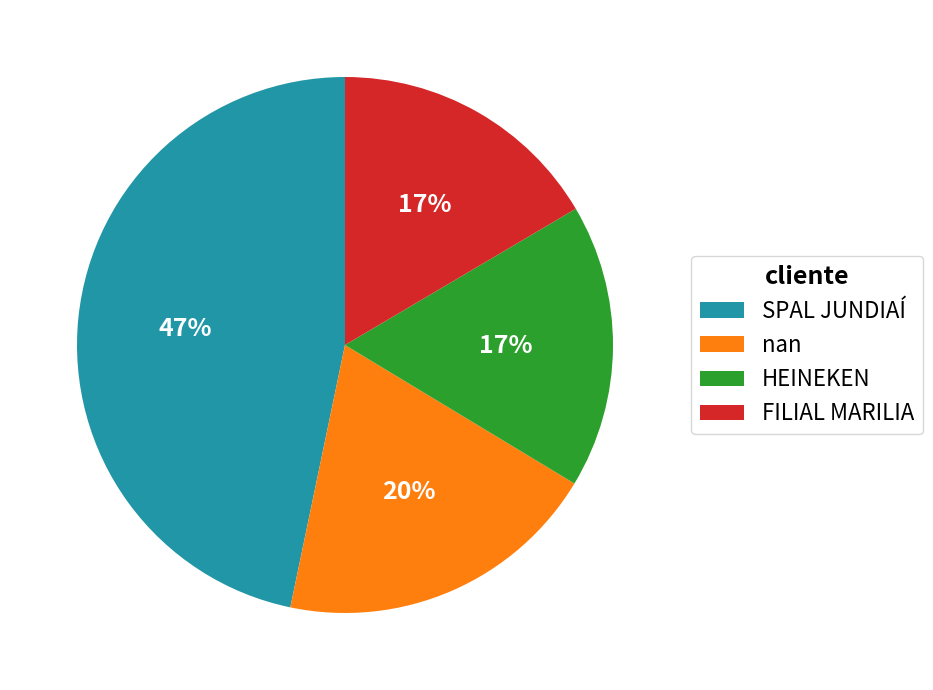

Do FILIAL MARILIA and nan together represent more than half of the pie?

No